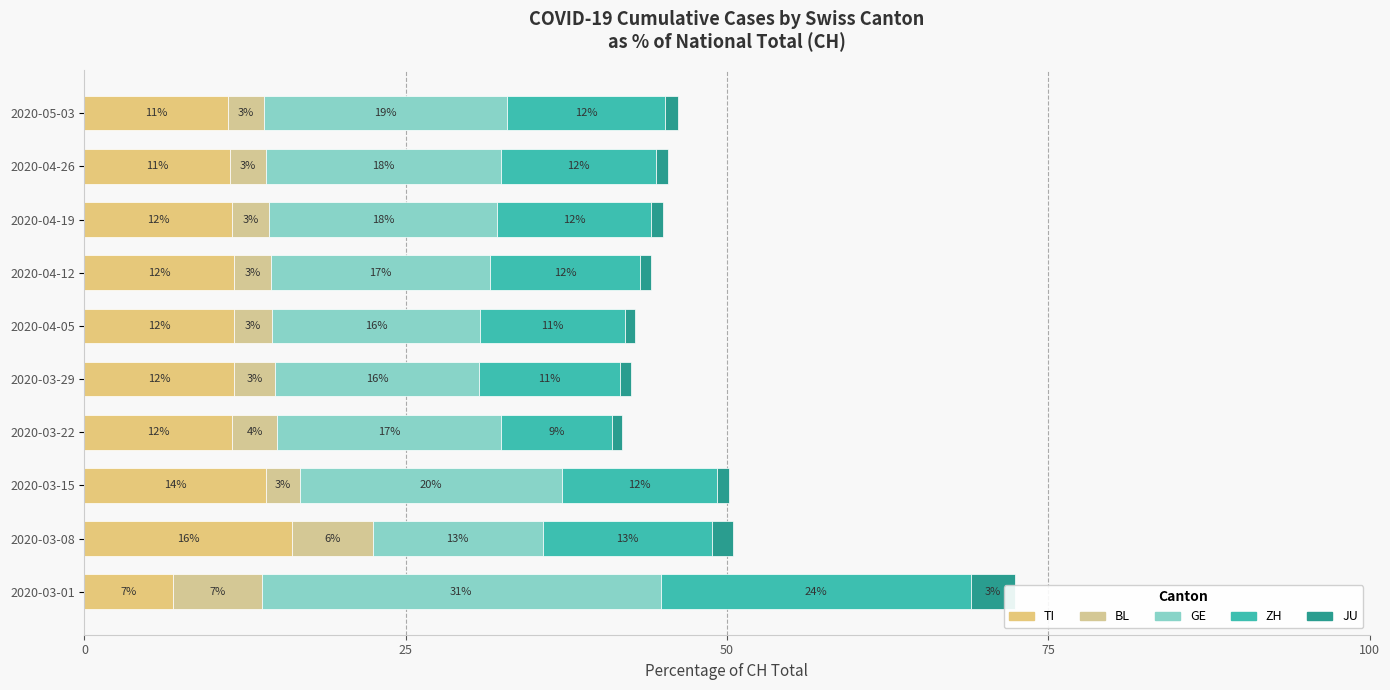

What is the total value across all series at 2020-03-15?

50.1